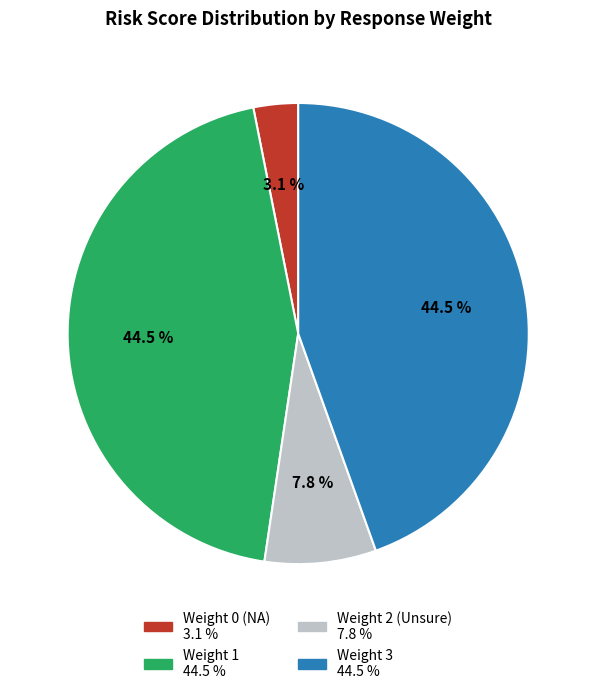

Does any single category account for the majority?

No